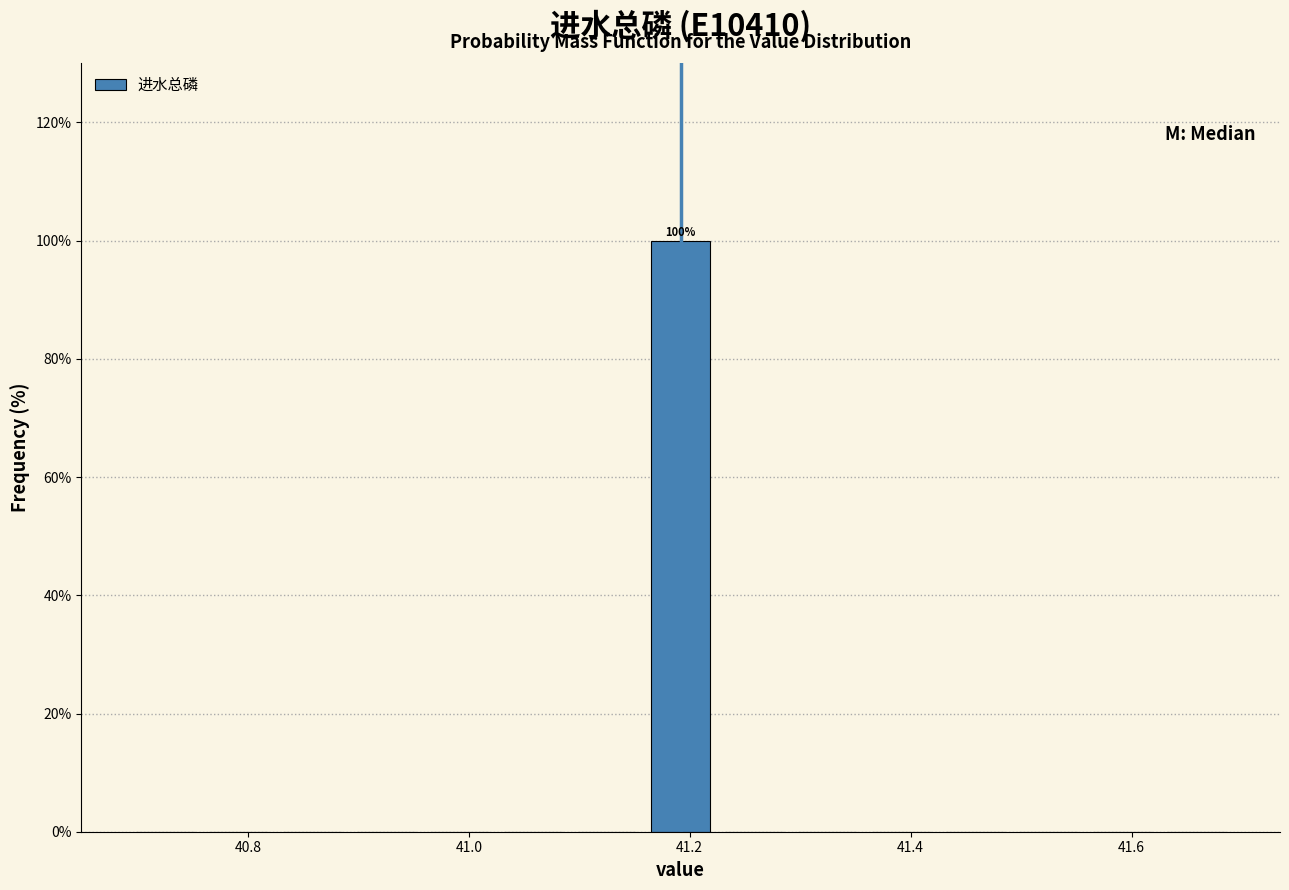

Read against the x-axis, roughly where is the centre of the tallest bar?

41.20